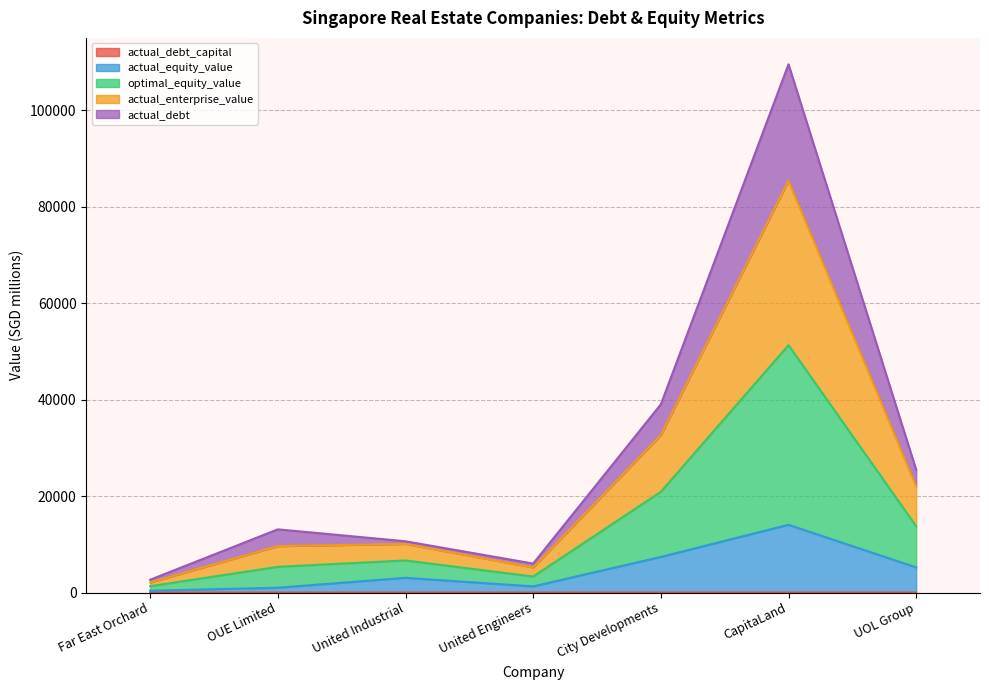

At which category is the sum across all series the highest?

CapitaLand